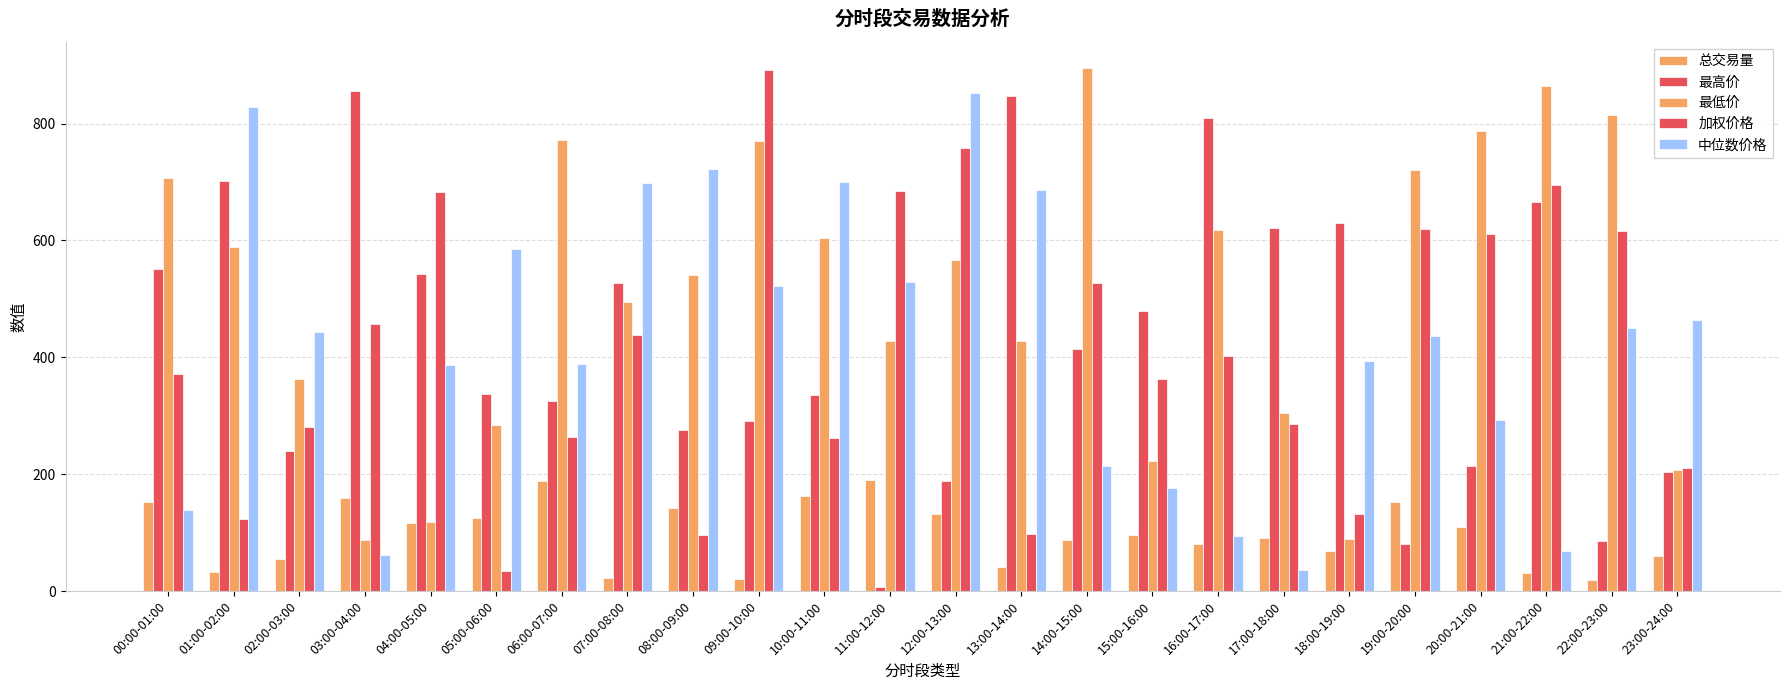

Reading right to left, transcribe all the data shown in this chart.

总交易量: 23:00-24:00=59.5	22:00-23:00=18.3	21:00-22:00=30.6	20:00-21:00=109.0	19:00-20:00=153.2	18:00-19:00=68.4	17:00-18:00=90.3	16:00-17:00=80.6	15:00-16:00=96.3	14:00-15:00=87.1	13:00-14:00=40.9	12:00-13:00=132.1	11:00-12:00=189.4	10:00-11:00=162.8	09:00-10:00=20.0	08:00-09:00=142.7	07:00-08:00=21.7	06:00-07:00=188.4	05:00-06:00=124.9	04:00-05:00=116.8	03:00-04:00=160.0	02:00-03:00=55.5	01:00-02:00=31.9	00:00-01:00=151.6
最高价: 23:00-24:00=204.3	22:00-23:00=85.8	21:00-22:00=665.2	20:00-21:00=214.2	19:00-20:00=80.0	18:00-19:00=629.9	17:00-18:00=620.5	16:00-17:00=809.7	15:00-16:00=479.2	14:00-15:00=413.7	13:00-14:00=846.9	12:00-13:00=188.3	11:00-12:00=7.7	10:00-11:00=334.6	09:00-10:00=290.5	08:00-09:00=274.9	07:00-08:00=527.2	06:00-07:00=324.8	05:00-06:00=337.9	04:00-05:00=543.3	03:00-04:00=855.4	02:00-03:00=239.2	01:00-02:00=701.2	00:00-01:00=551.0
最低价: 23:00-24:00=207.2	22:00-23:00=814.2	21:00-22:00=864.5	20:00-21:00=786.9	19:00-20:00=720.8	18:00-19:00=89.5	17:00-18:00=304.6	16:00-17:00=617.7	15:00-16:00=222.4	14:00-15:00=895.0	13:00-14:00=427.9	12:00-13:00=566.8	11:00-12:00=428.4	10:00-11:00=604.0	09:00-10:00=769.8	08:00-09:00=540.2	07:00-08:00=494.6	06:00-07:00=771.6	05:00-06:00=284.5	04:00-05:00=118.0	03:00-04:00=86.8	02:00-03:00=362.8	01:00-02:00=588.4	00:00-01:00=706.2
加权价格: 23:00-24:00=209.8	22:00-23:00=615.4	21:00-22:00=694.2	20:00-21:00=611.1	19:00-20:00=618.7	18:00-19:00=131.5	17:00-18:00=285.7	16:00-17:00=401.5	15:00-16:00=362.6	14:00-15:00=527.5	13:00-14:00=97.2	12:00-13:00=757.4	11:00-12:00=685.2	10:00-11:00=261.3	09:00-10:00=891.8	08:00-09:00=95.2	07:00-08:00=437.9	06:00-07:00=264.0	05:00-06:00=34.8	04:00-05:00=682.7	03:00-04:00=456.1	02:00-03:00=281.2	01:00-02:00=123.8	00:00-01:00=371.5
中位数价格: 23:00-24:00=463.4	22:00-23:00=450.5	21:00-22:00=67.9	20:00-21:00=292.5	19:00-20:00=436.4	18:00-19:00=393.7	17:00-18:00=36.0	16:00-17:00=93.6	15:00-16:00=176.1	14:00-15:00=213.3	13:00-14:00=686.9	12:00-13:00=852.5	11:00-12:00=529.6	10:00-11:00=699.1	09:00-10:00=522.2	08:00-09:00=723.0	07:00-08:00=698.1	06:00-07:00=389.0	05:00-06:00=584.6	04:00-05:00=387.2	03:00-04:00=62.3	02:00-03:00=443.6	01:00-02:00=828.8	00:00-01:00=138.8